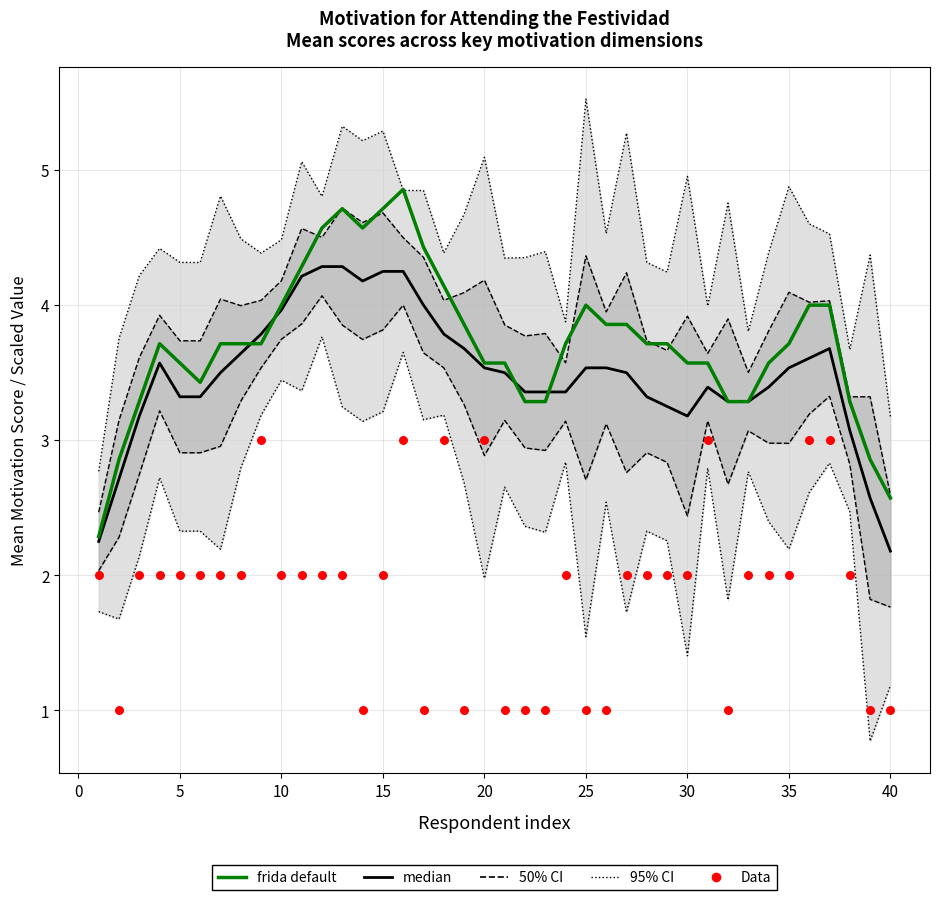

At how many categories does at least one series exceed 1?

40